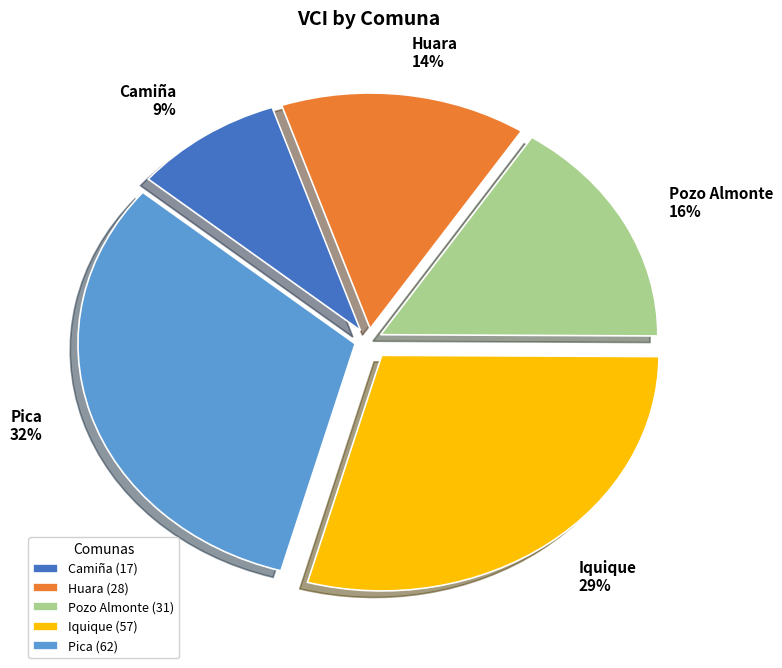

To the nearest percent, what is the average slice percentage?

20%